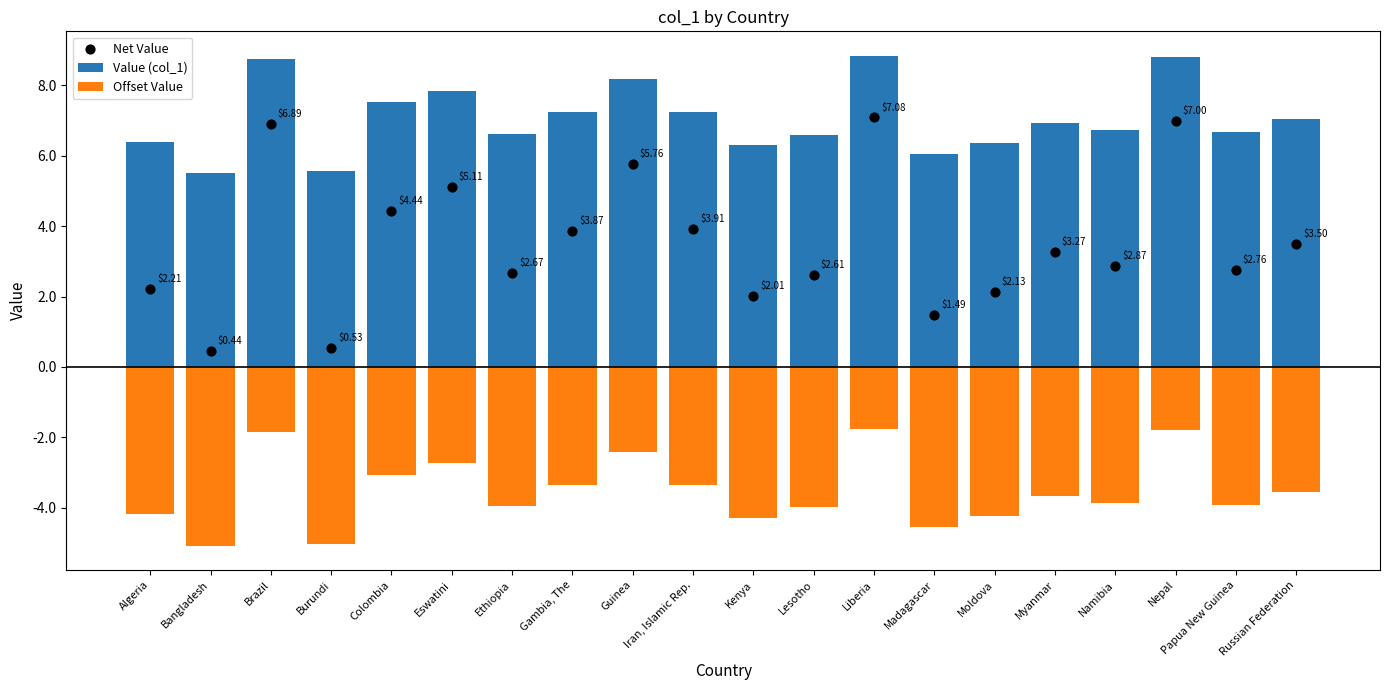

What is the total value across all series at Myanmar?

6.5